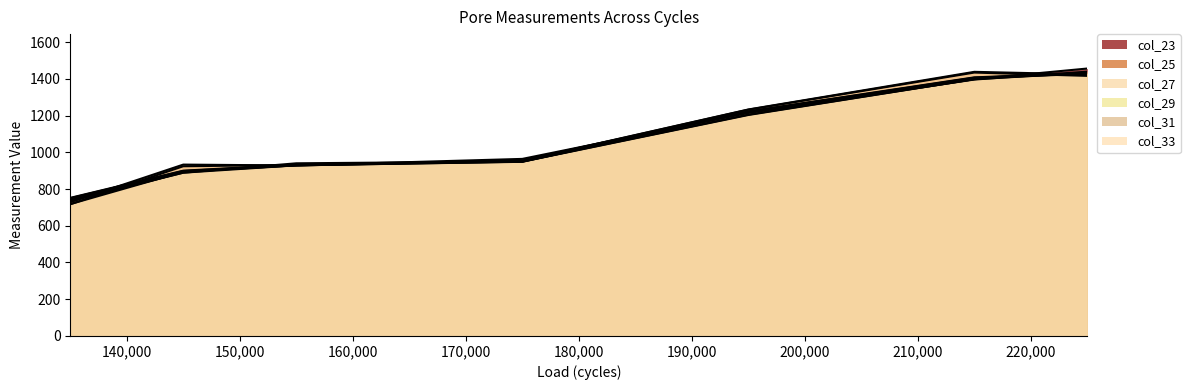

What is the value of the col_29 point at the 3rd from the left?

940